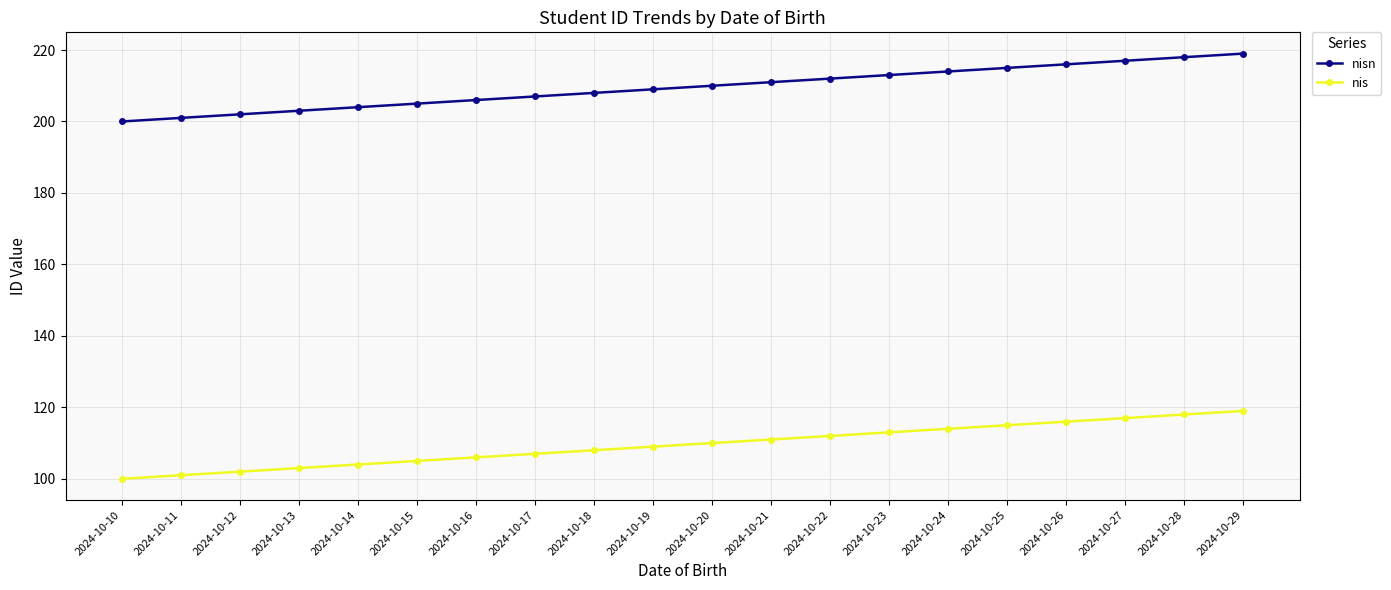

What is the highest value of the nisn series?

219